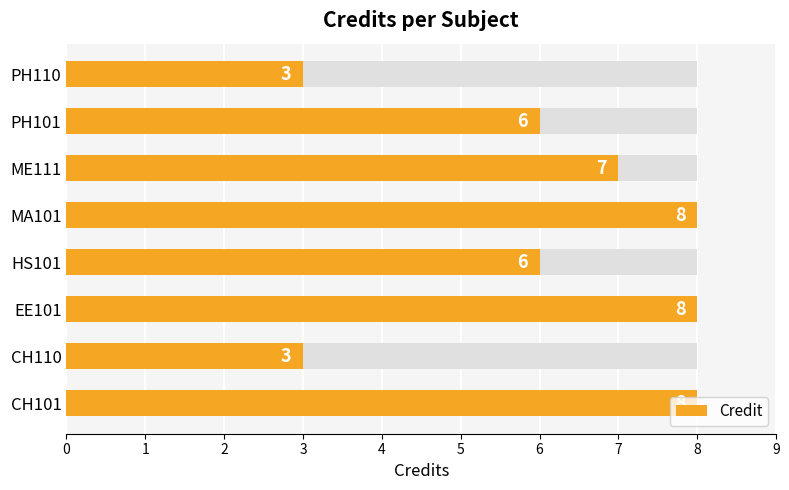

How many data points are less than 7?

4